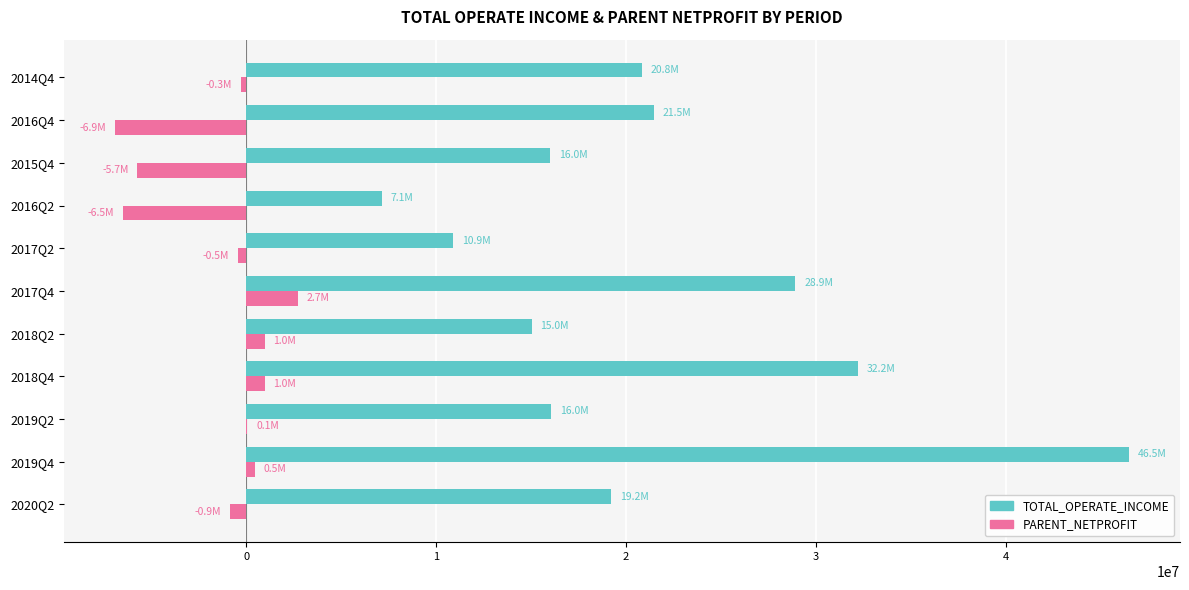

The value of PARENT_NETPROFIT at 2016Q4 is -2844890.4. True or false?

False